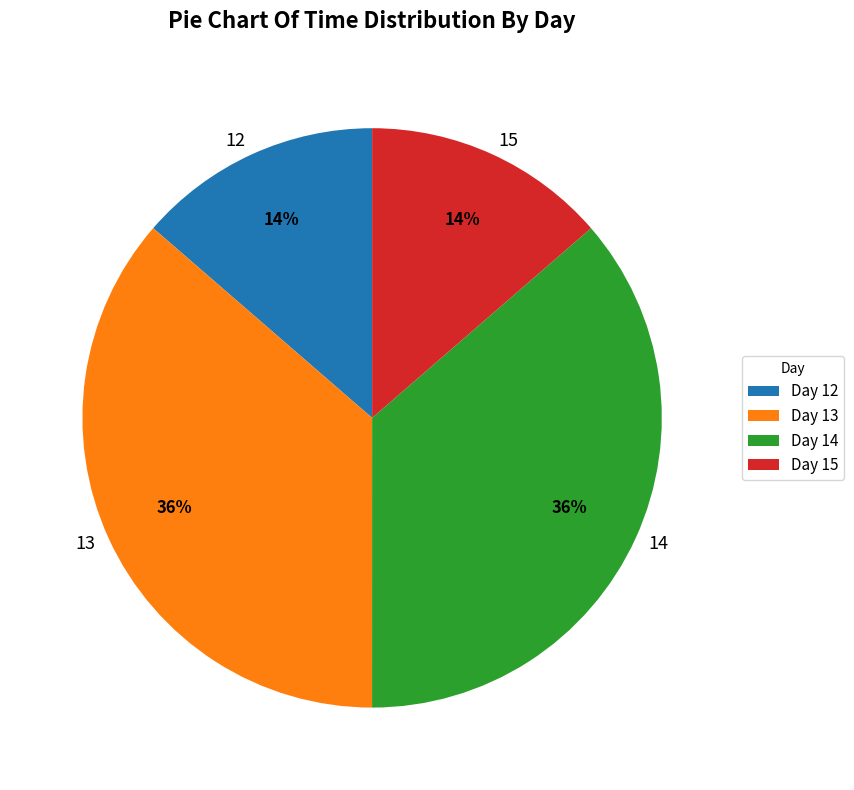

What is the ratio of the value at 15 to the value at 12?

1.0